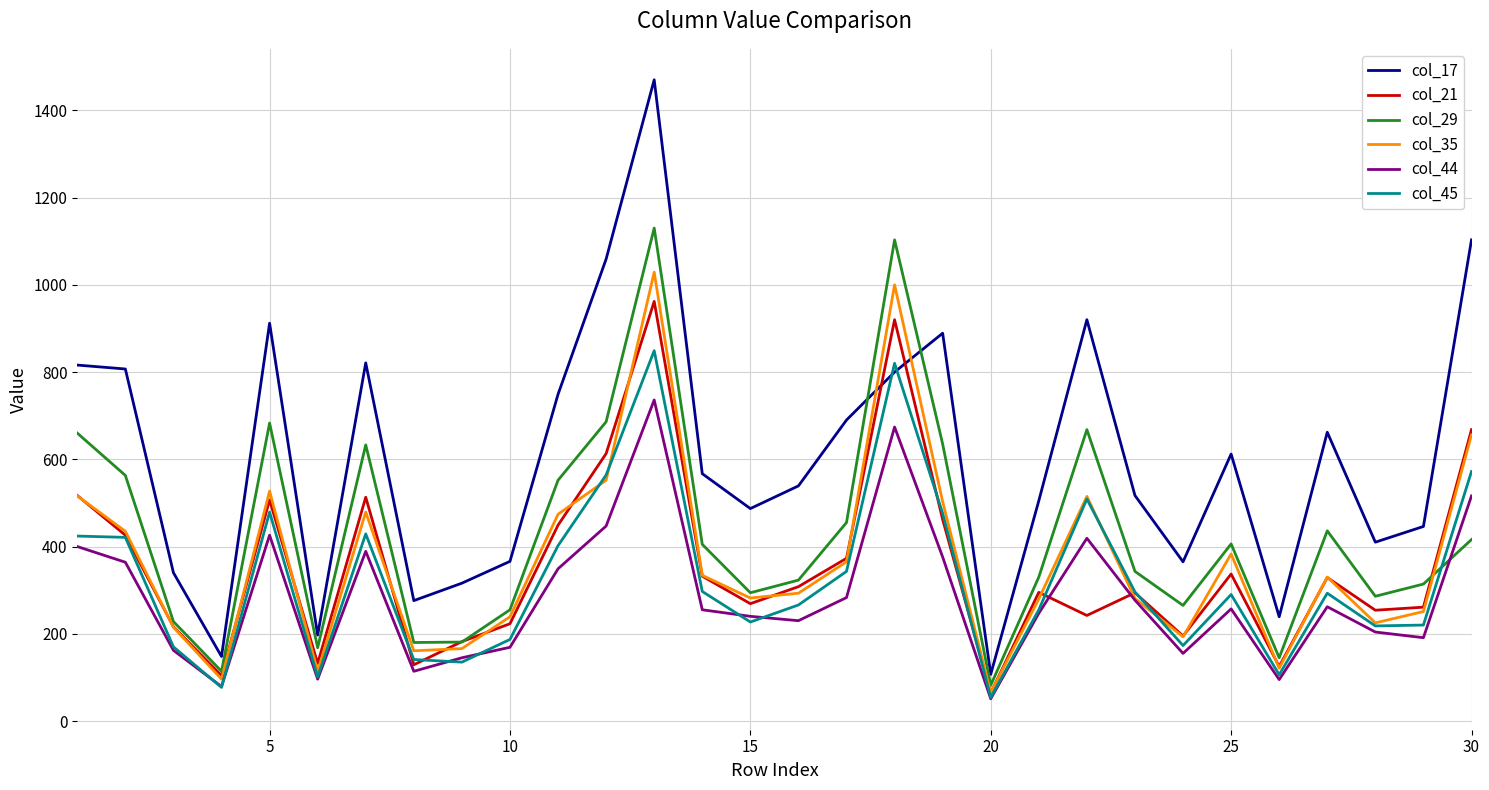

Which series has the widest spread of values?

col_17